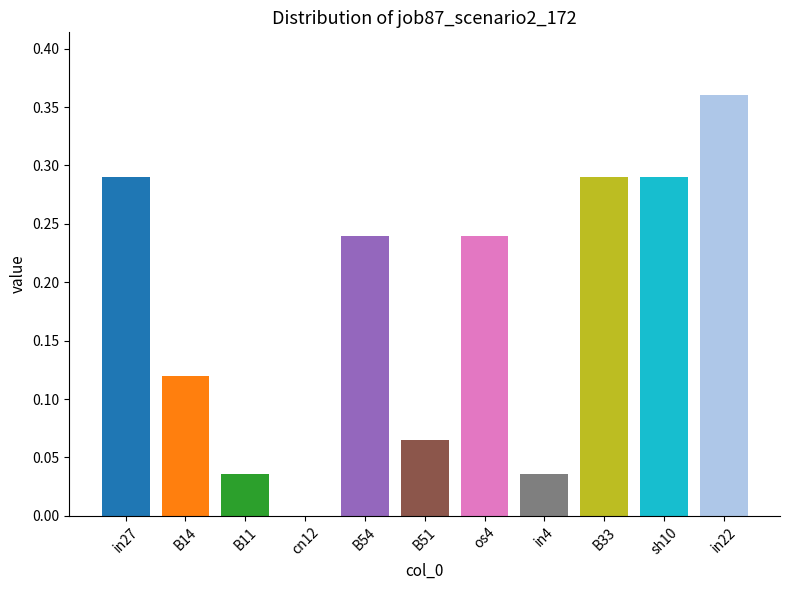

How many data points does each series have?

11